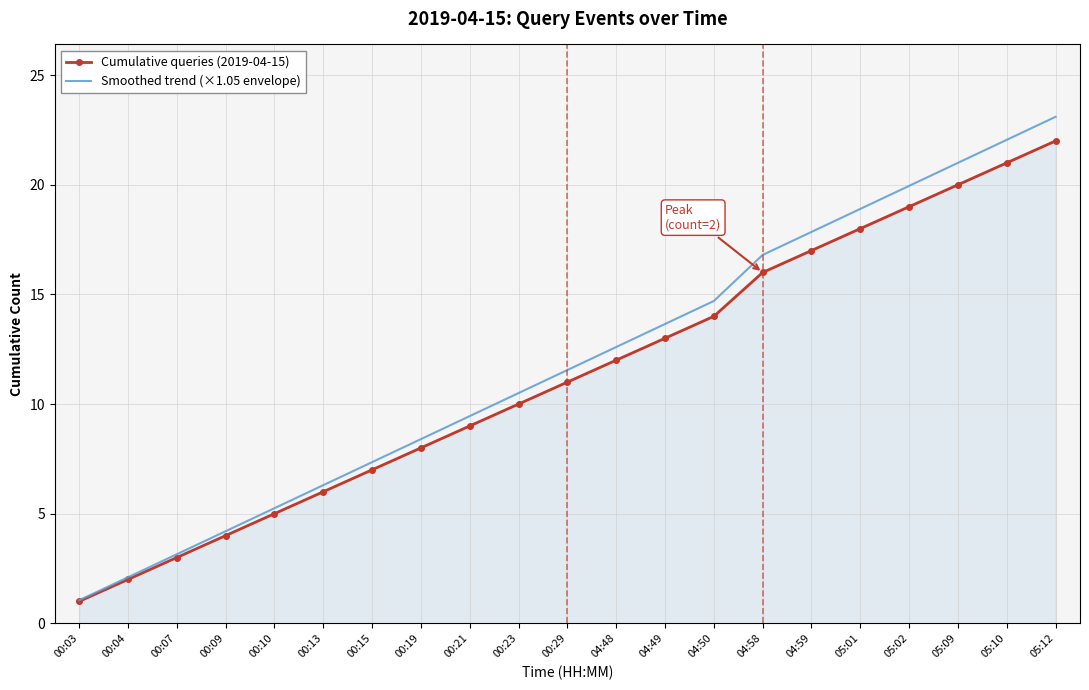

List the series in order of their peak value, highest first.

Smoothed trend (×1.05 envelope), Cumulative queries (2019-04-15)